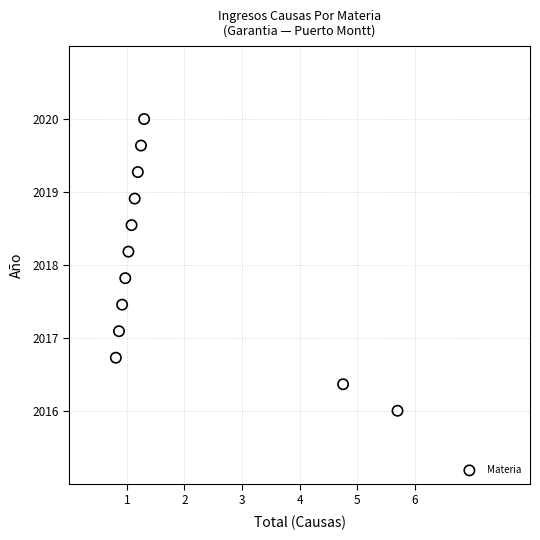

What is the average X value?

1.8